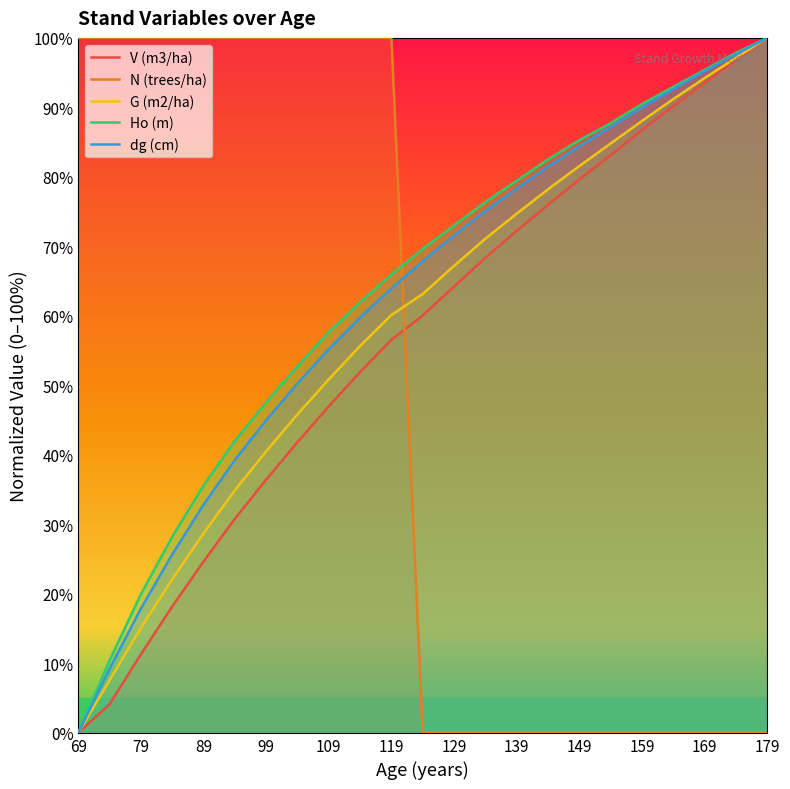

Is this an area chart (filled region under the line)?

No